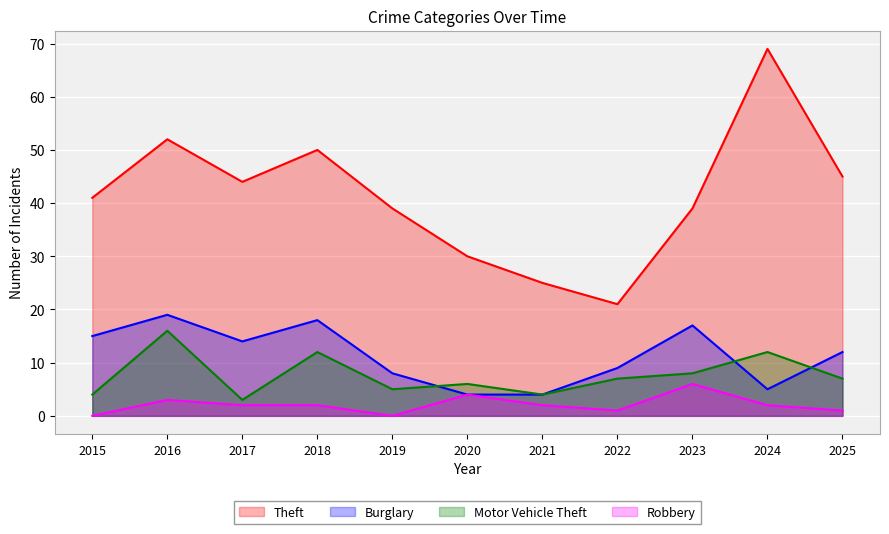

What is the total value across all series at 2022?

38